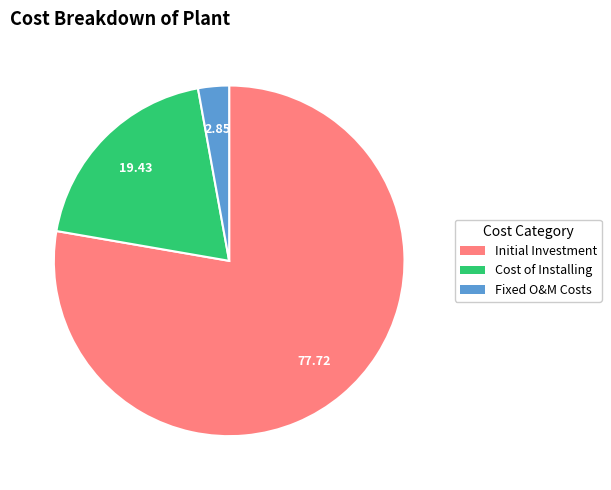

Rank the categories by value from lowest to highest.

Fixed O&M Costs, Cost of Installing, Initial Investment